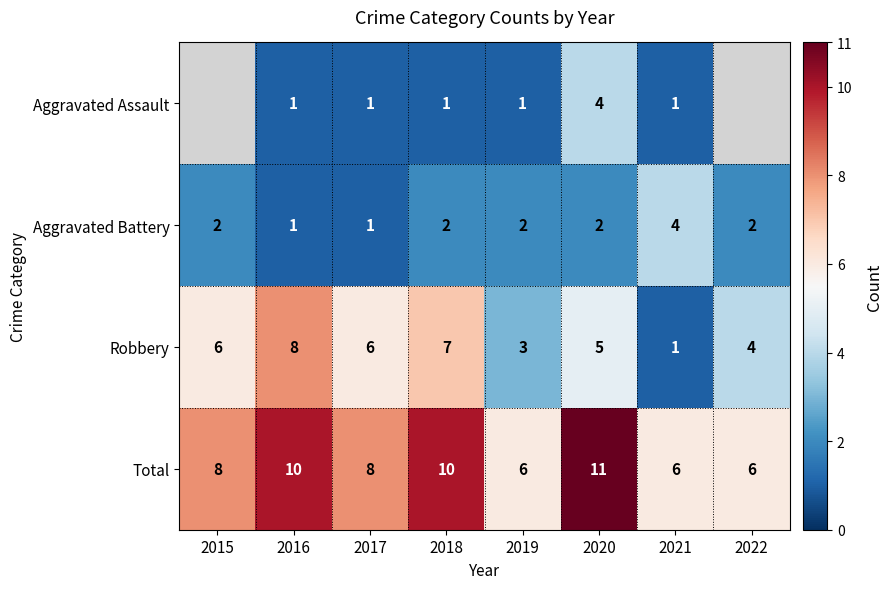

What is the difference between the highest and lowest values at 2020?

9